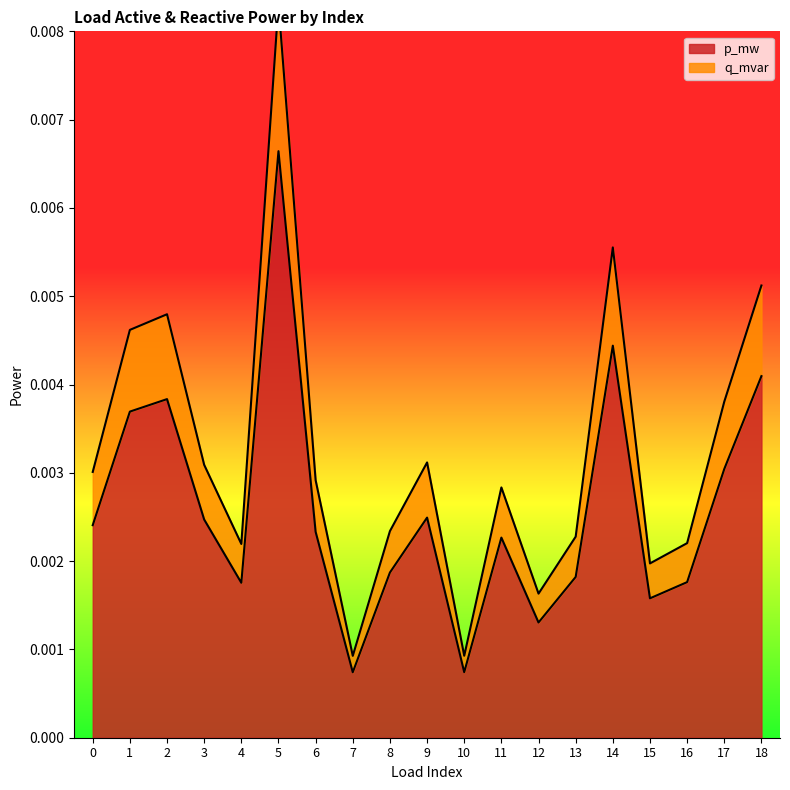

True or false: p_mw and q_mvar cross at least once.

False